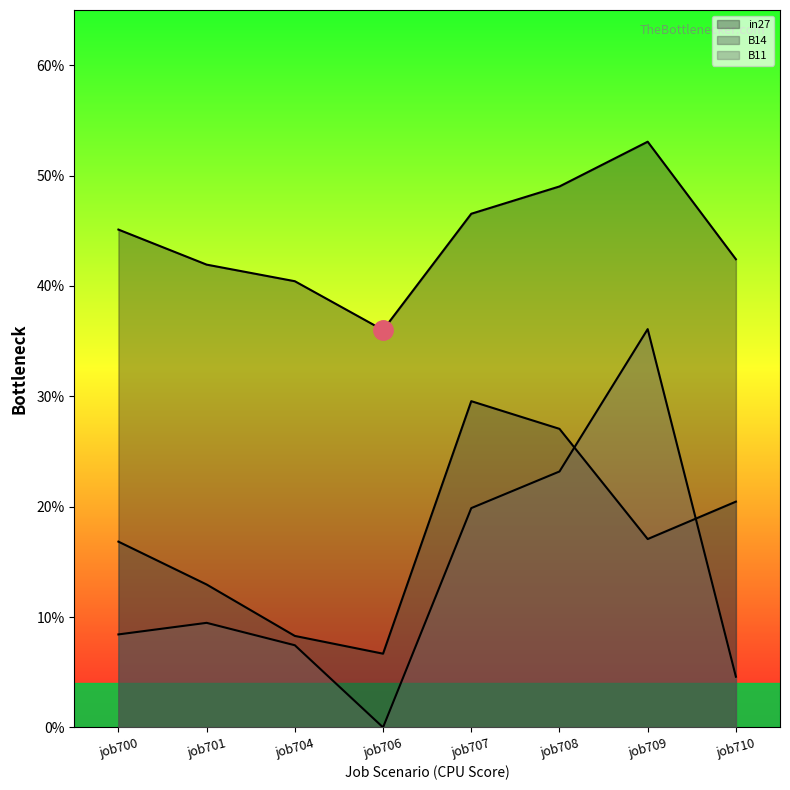

At which label is B11 closest to 0?

job706